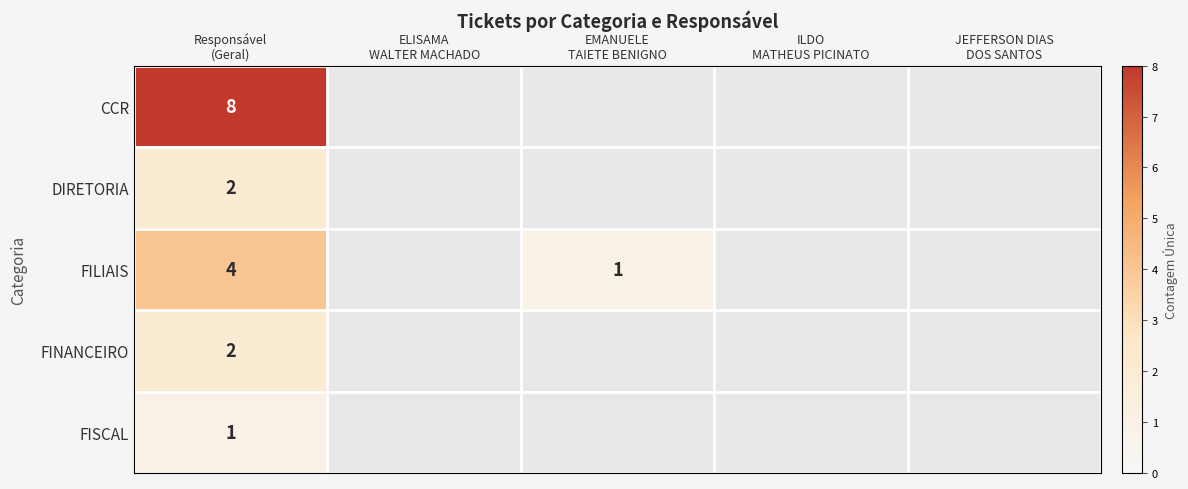

The value of FILIAIS at ILDO MATHEUS PICINATO is 0. True or false?

True